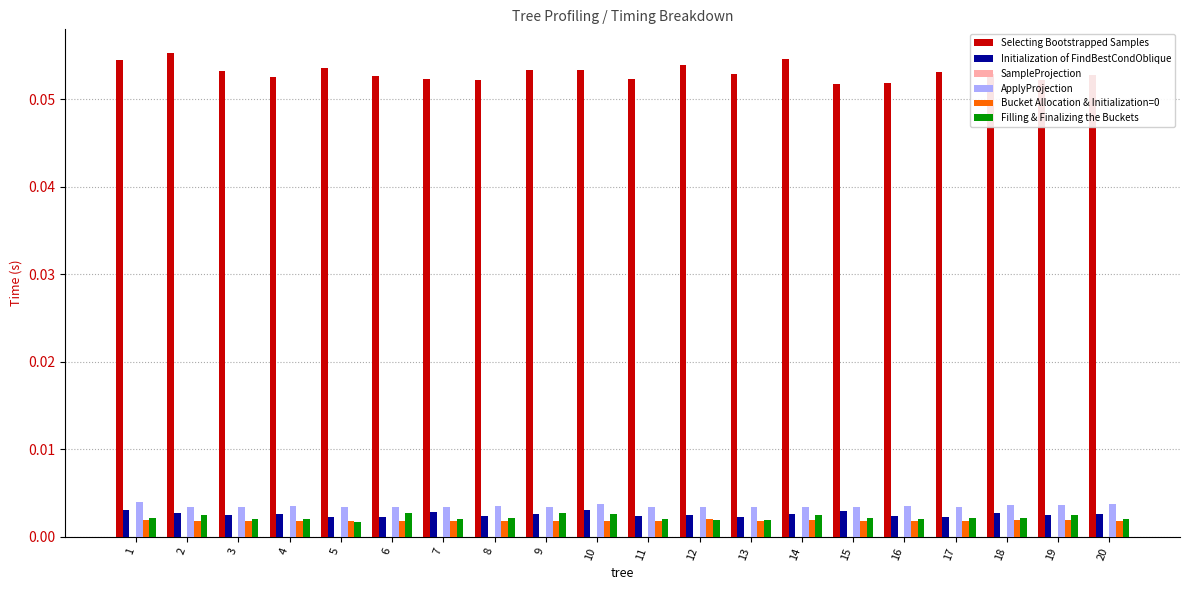

Is the value of ApplyProjection at 7 greater than the value of Selecting Bootstrapped Samples at 18?

No